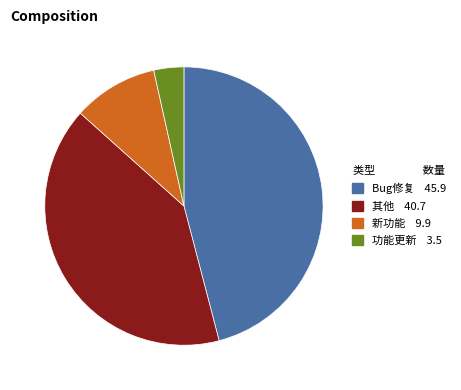

How many segments does this pie chart have?

4